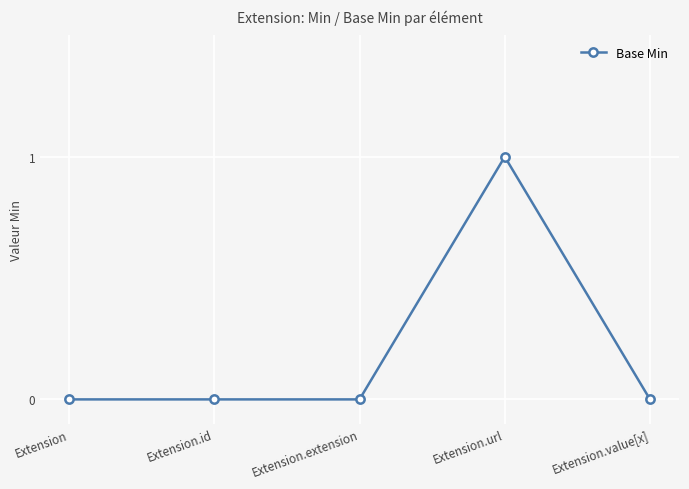

What is the value of the 4th point from the left?

1